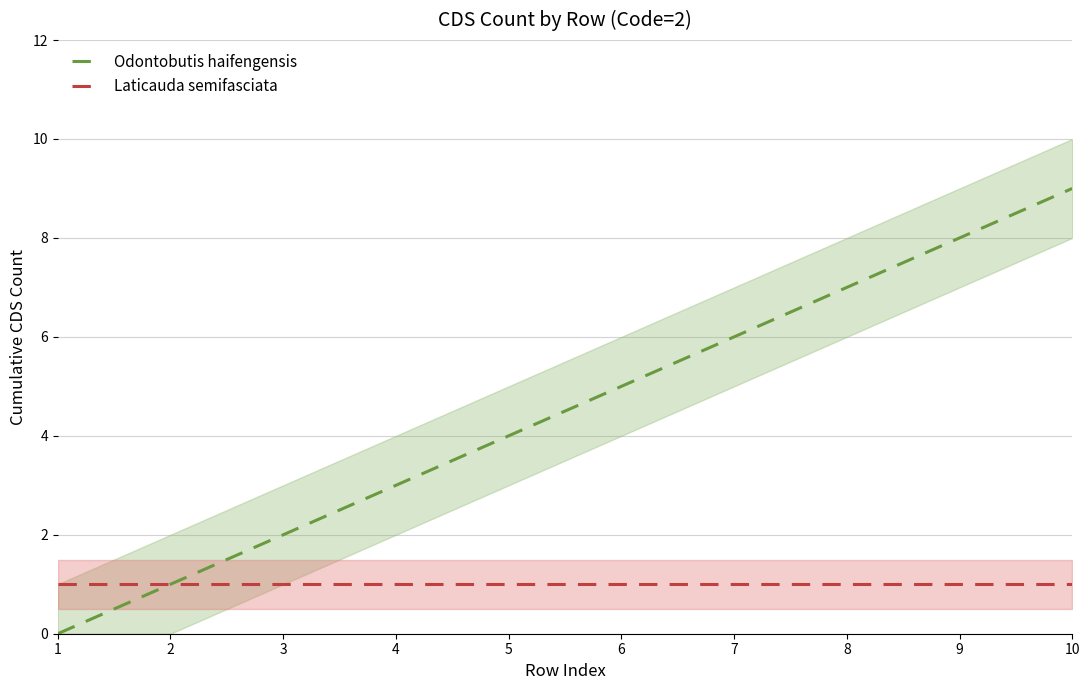

True or false: Odontobutis haifengensis and Laticauda semifasciata cross at least once.

False